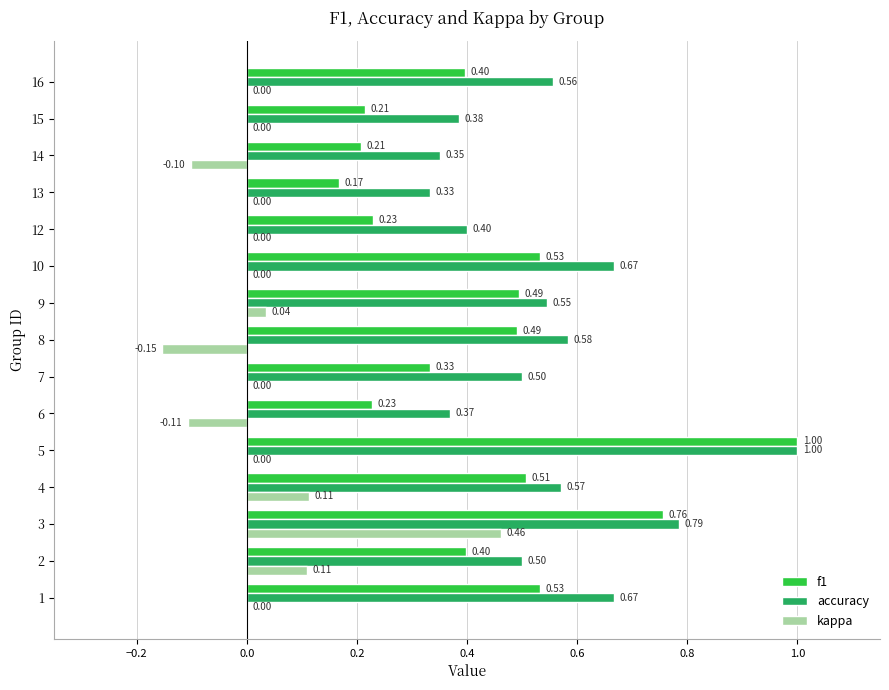

What is the sum of all kappa values?

0.4